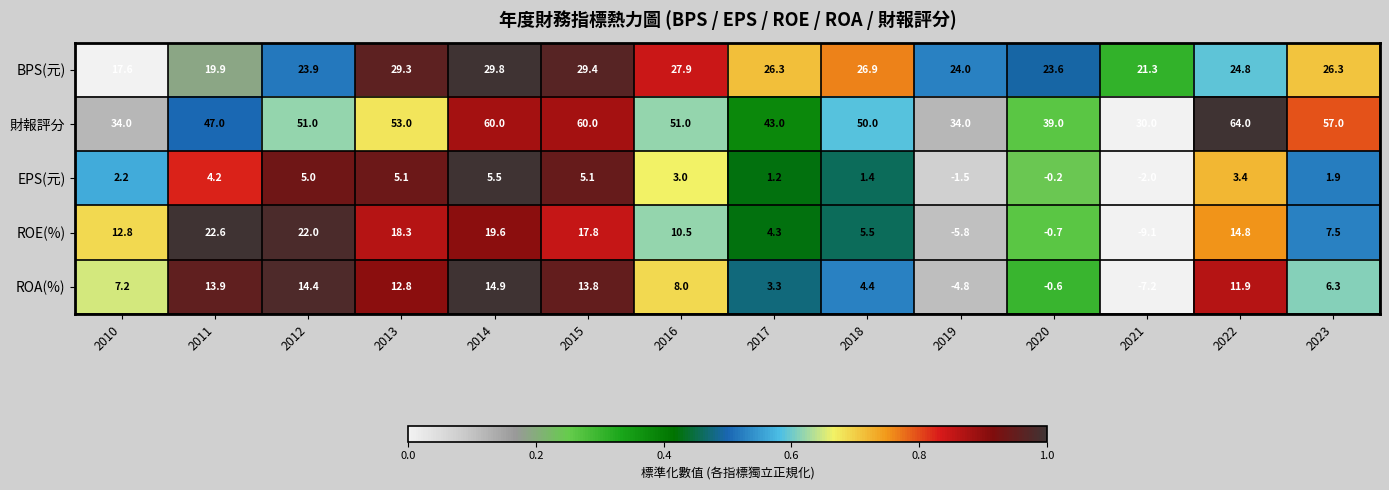

How many categories are shown in the chart?

14